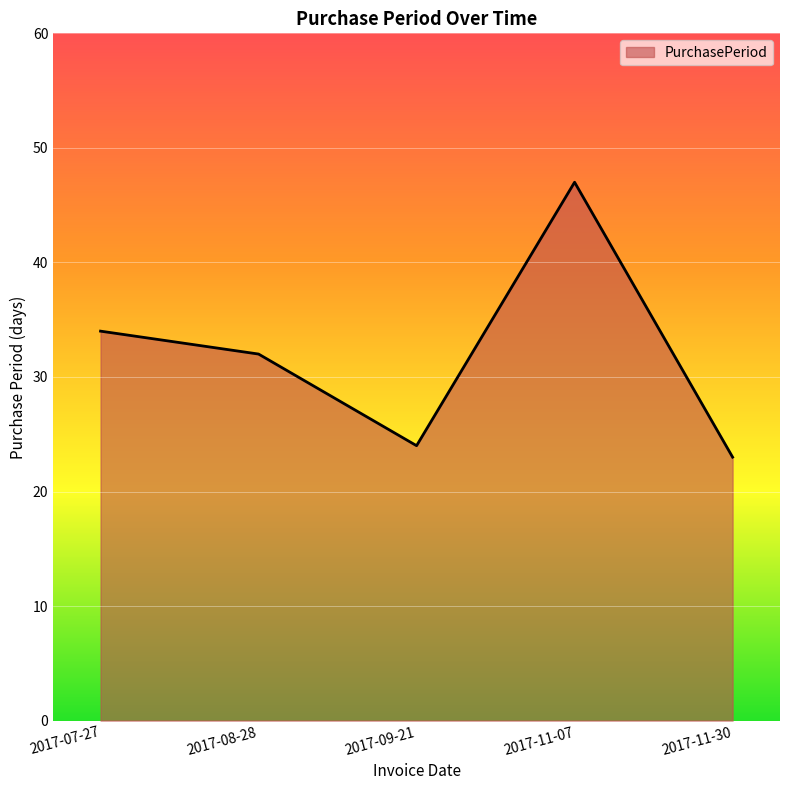

Between 2017-07-27 and 2017-08-28, which is larger?

2017-07-27